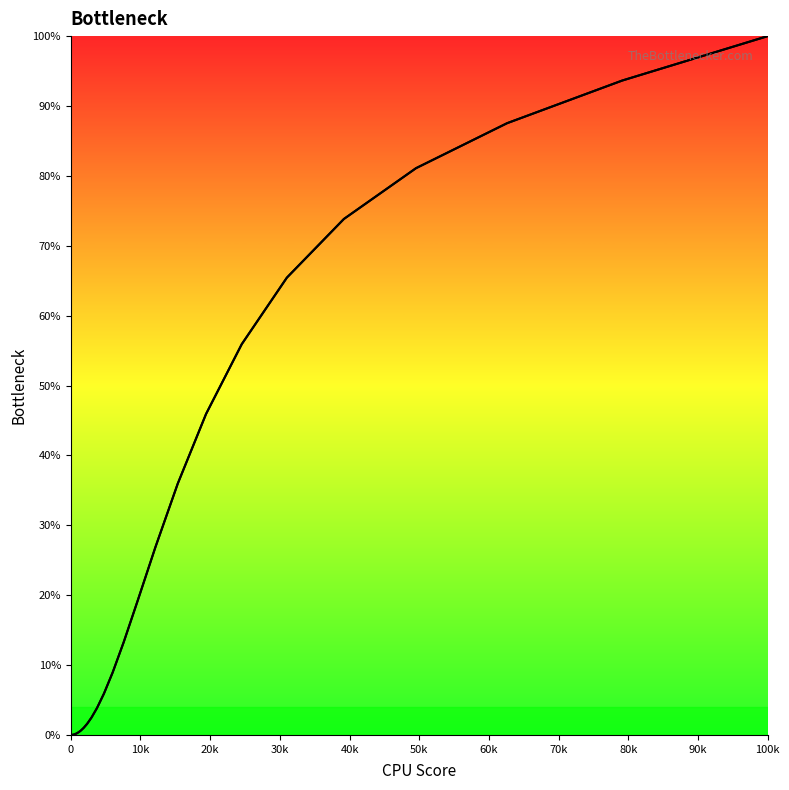

The value of col_1 at 90k is 0.0. True or false?

False